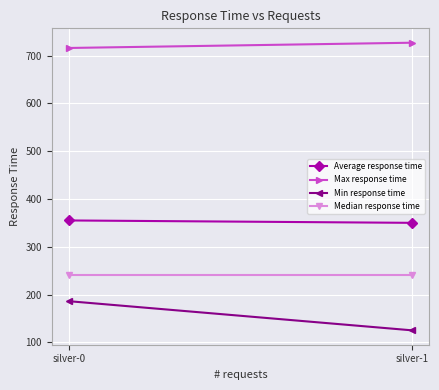

What is the value of the Median response time point at the 1st from the left?

240